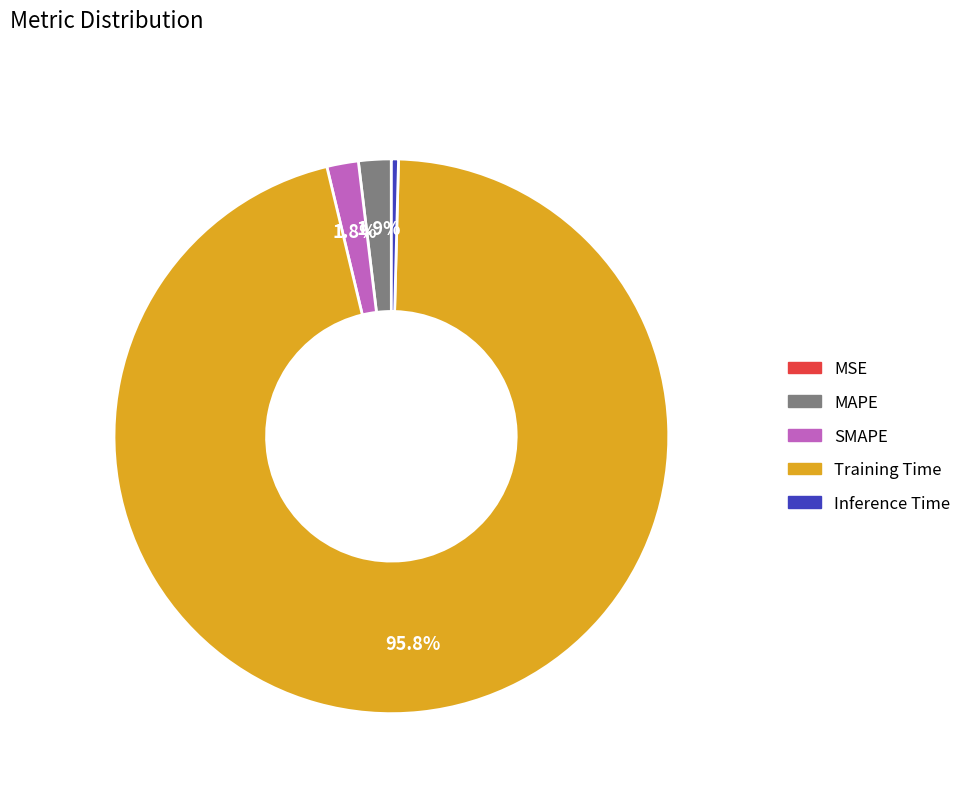

What portion of the pie excludes SMAPE?

98.2%